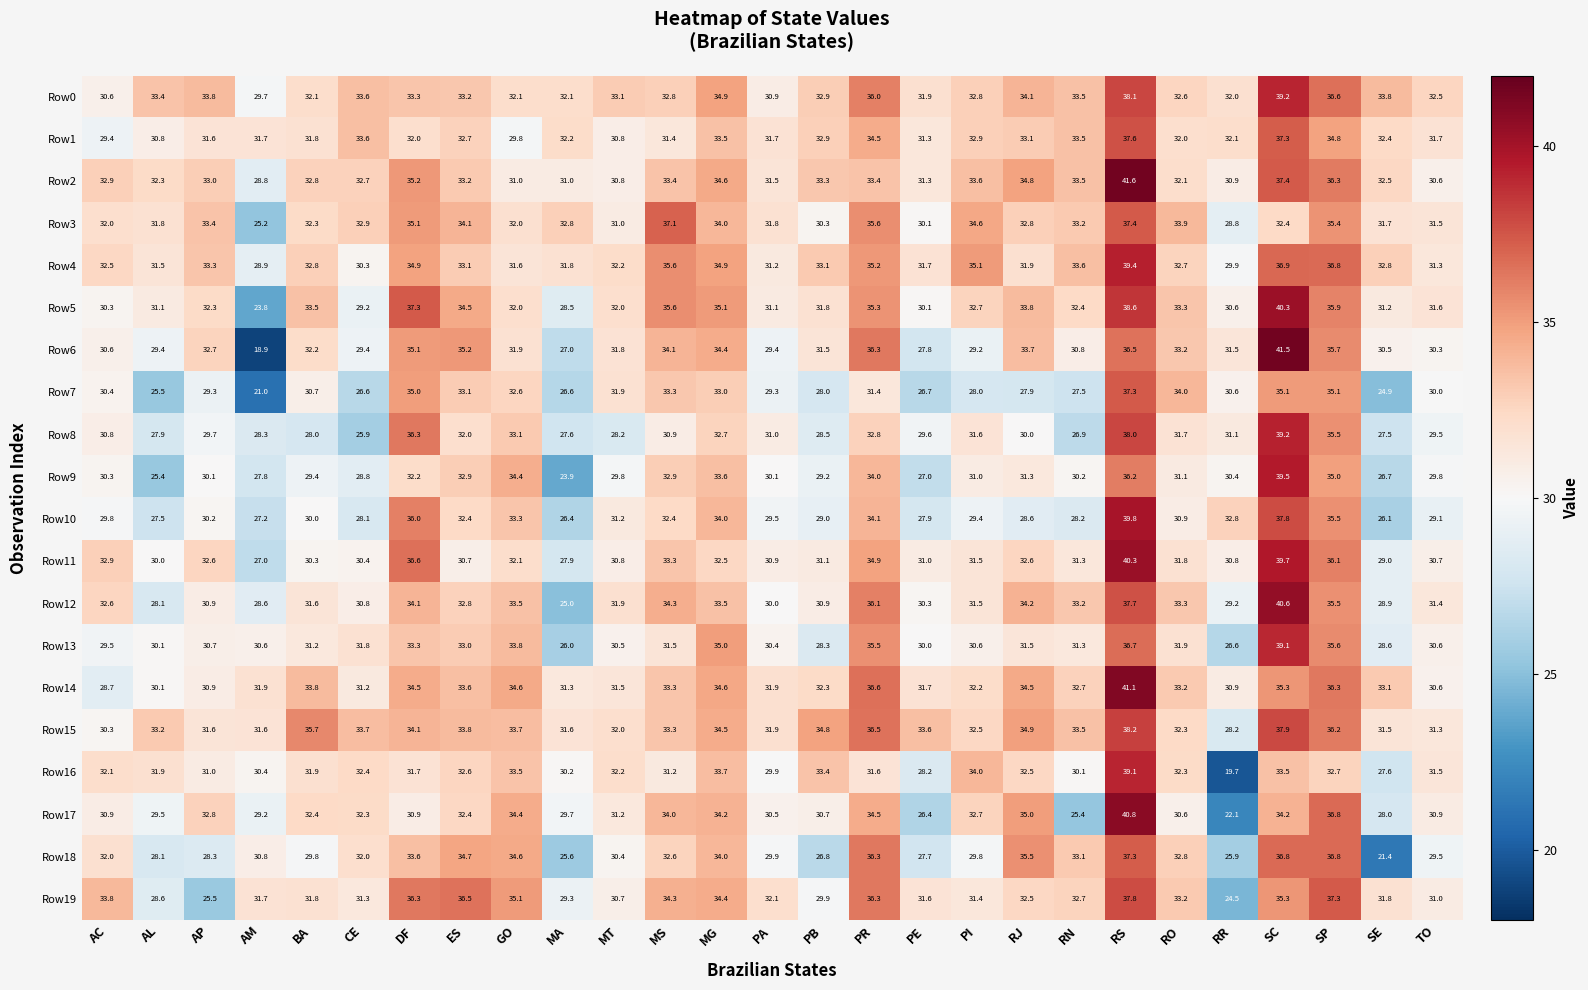

True or false: Row1 has a value of 37.3 at SC.

True